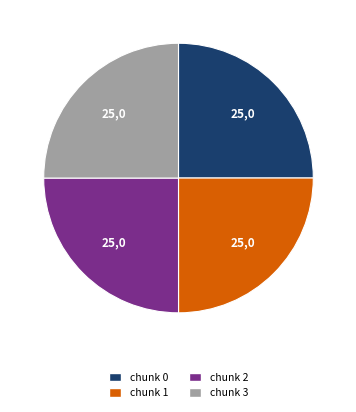

Does any single category account for the majority?

No